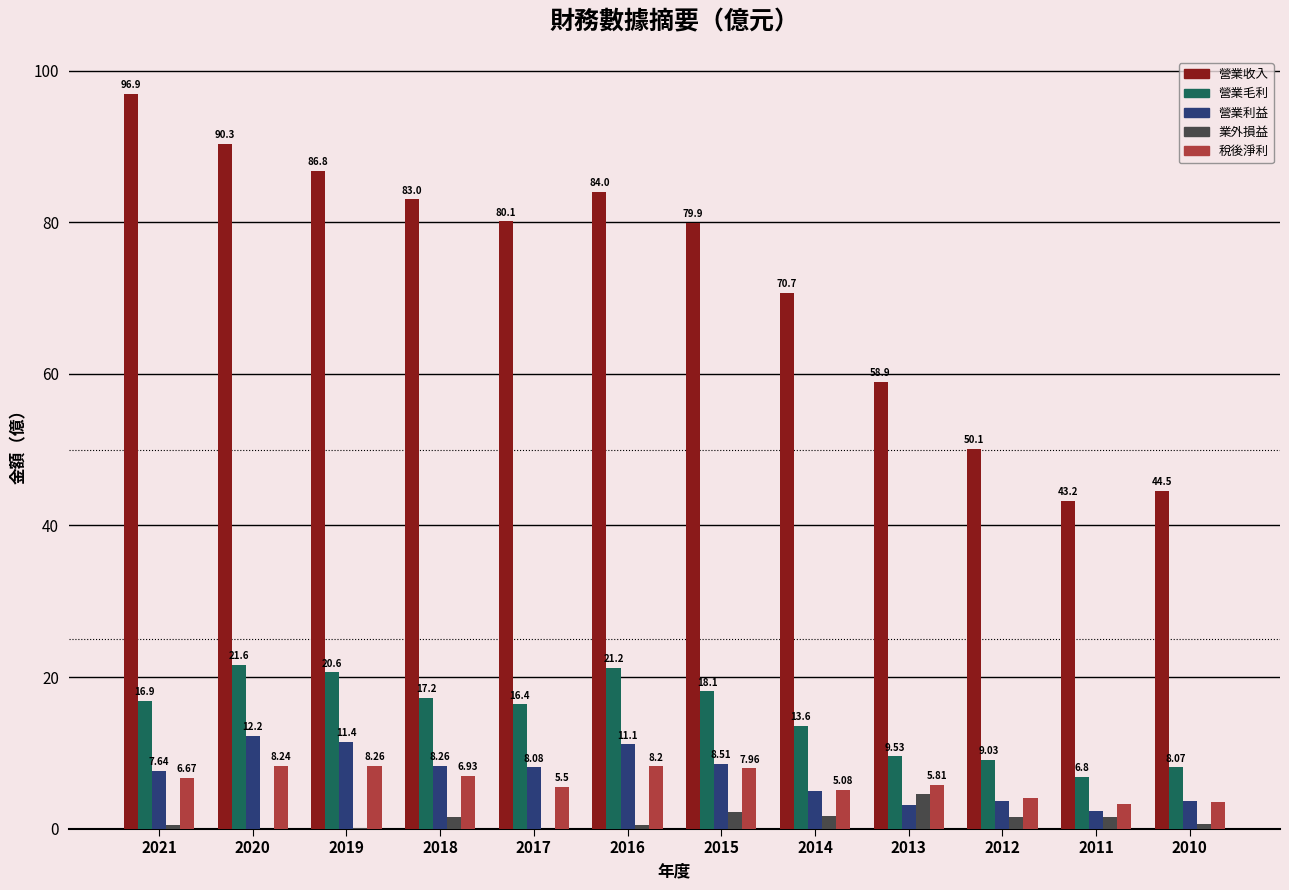

How many bars are there in each group?

5